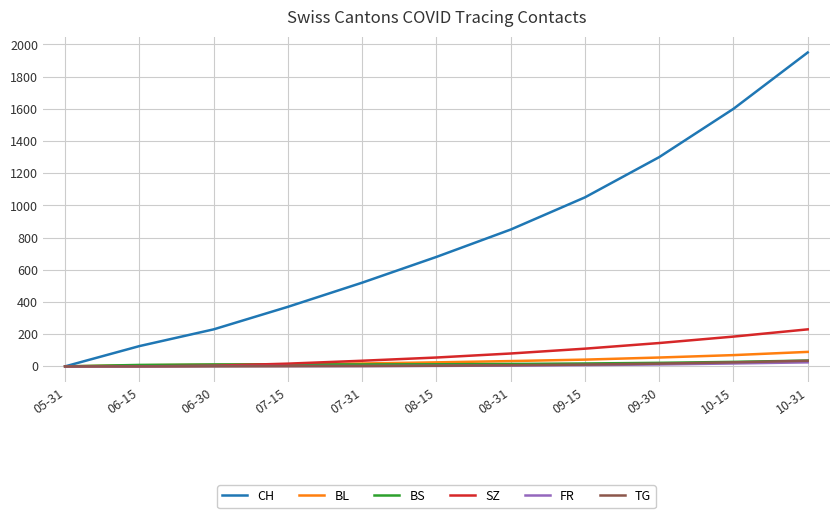

What is the highest value of the BL series?

90